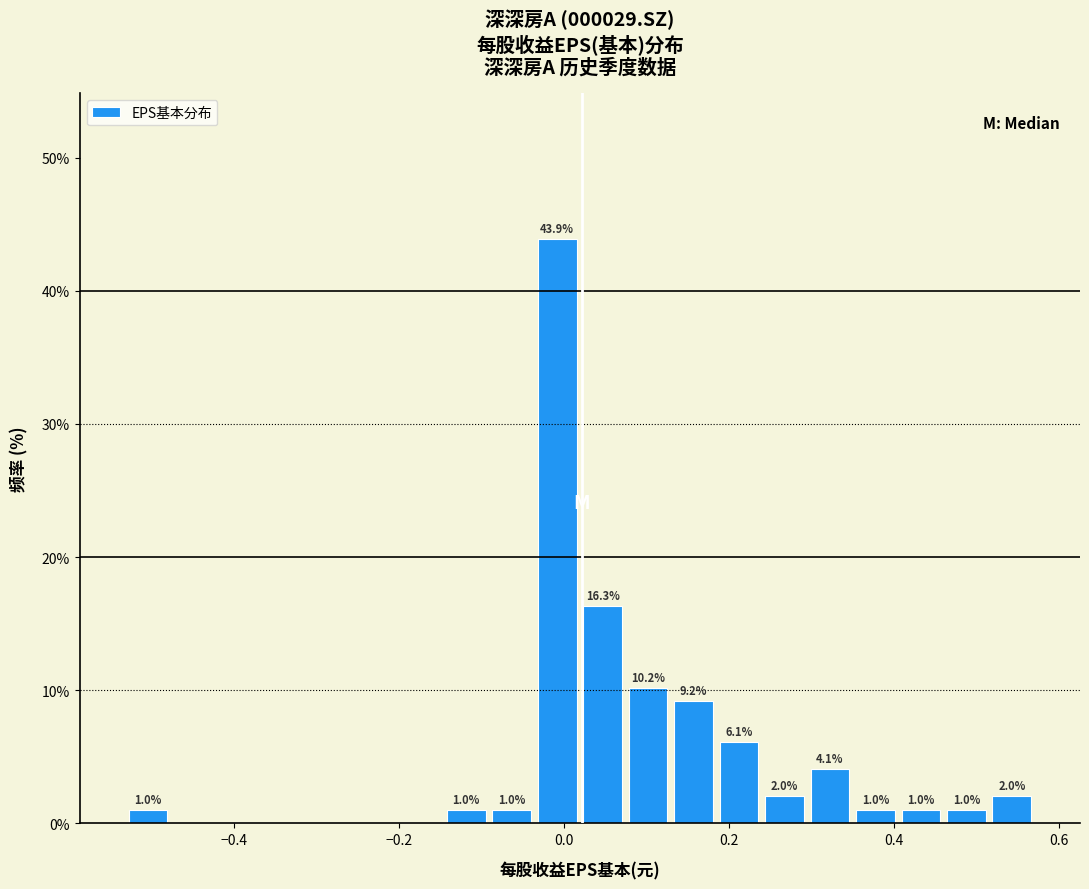

Around what value on the x-axis is the tallest bar? Give the approximate position of its centre, as read against the axis.

0.00